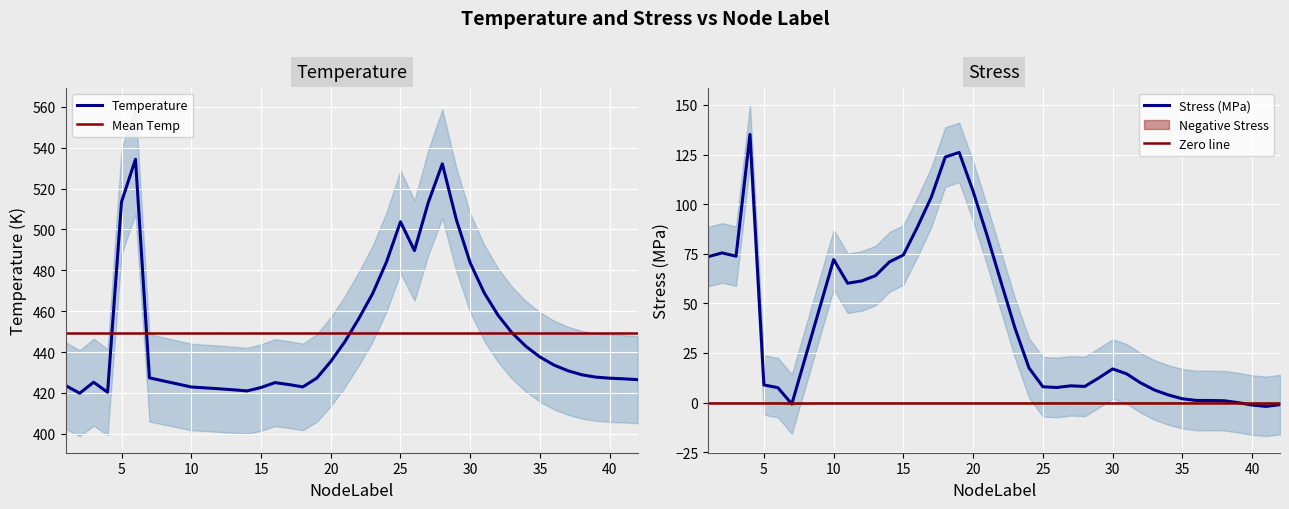

True or false: Zero line and Temperature cross at least once.

False